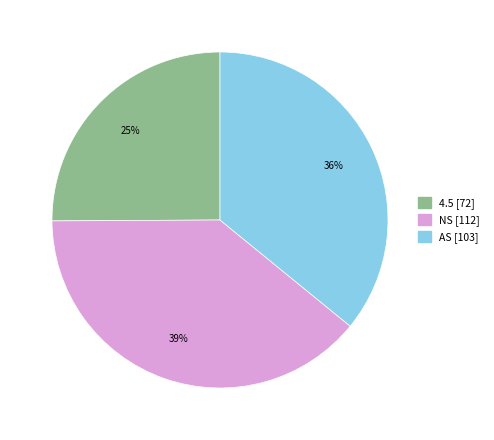

Between NS and 4.5, which is larger?

NS